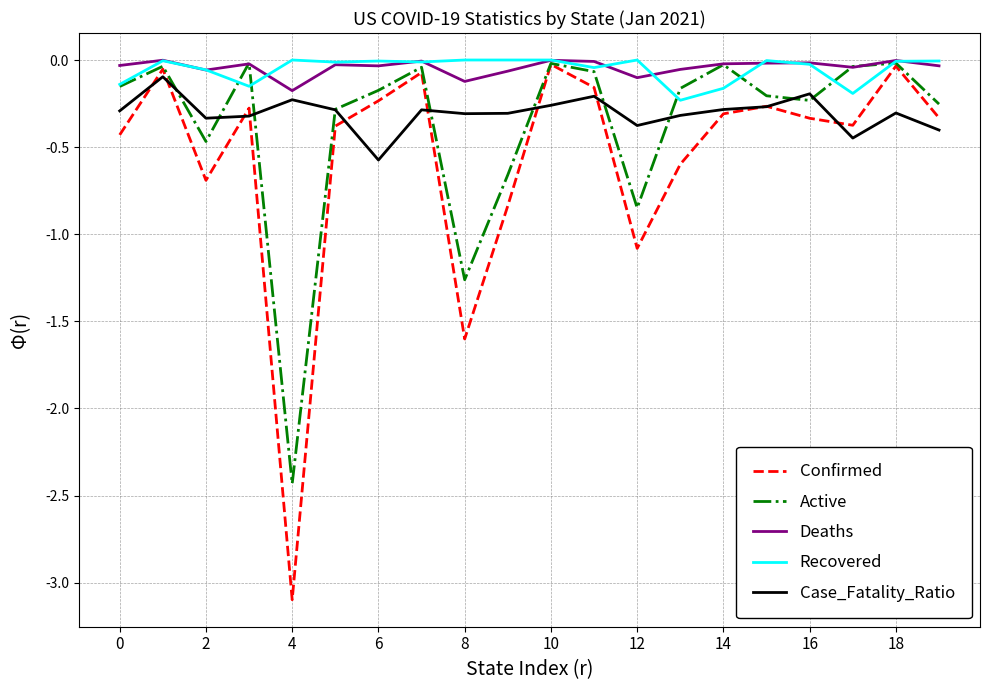

What is the minimum value shown in the chart?

-3.1